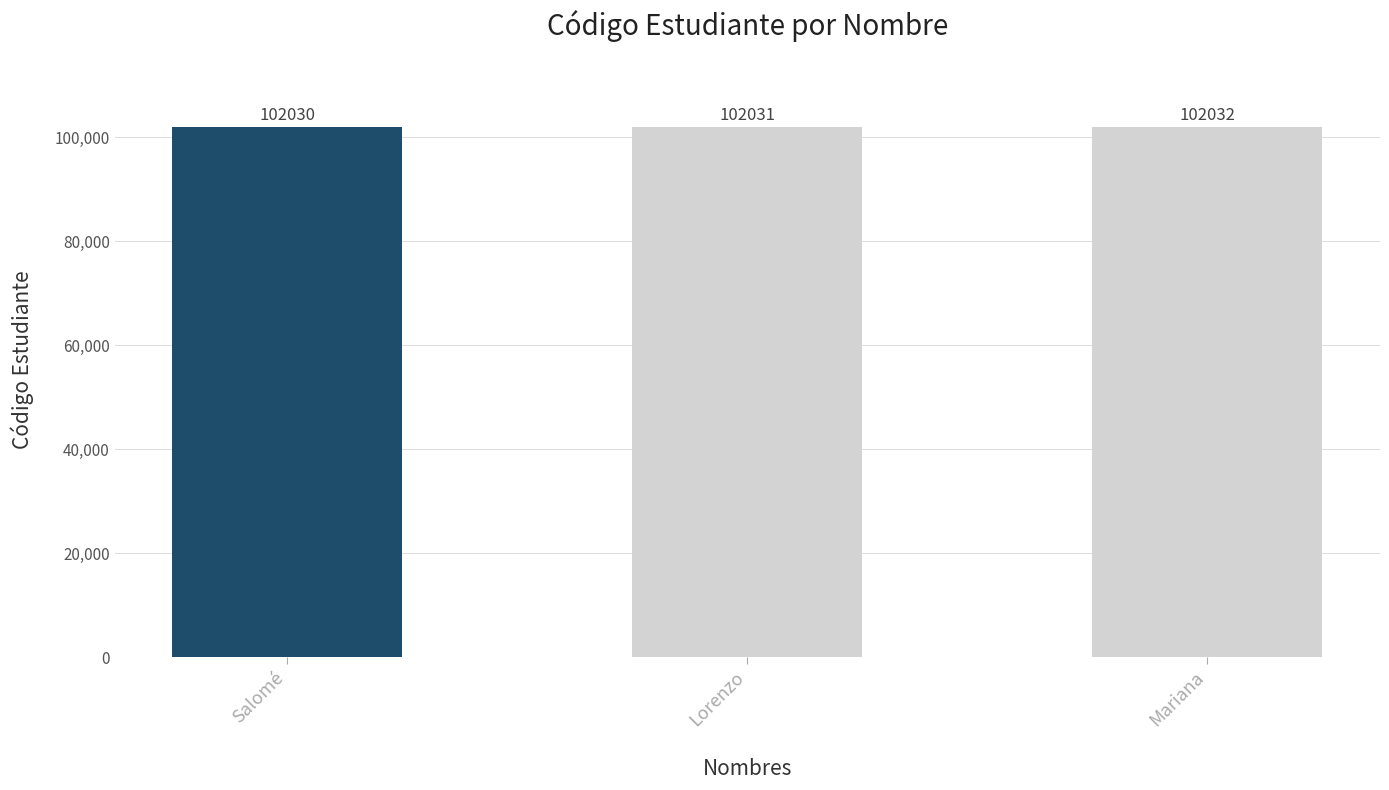

Read the value at Salomé.

102030